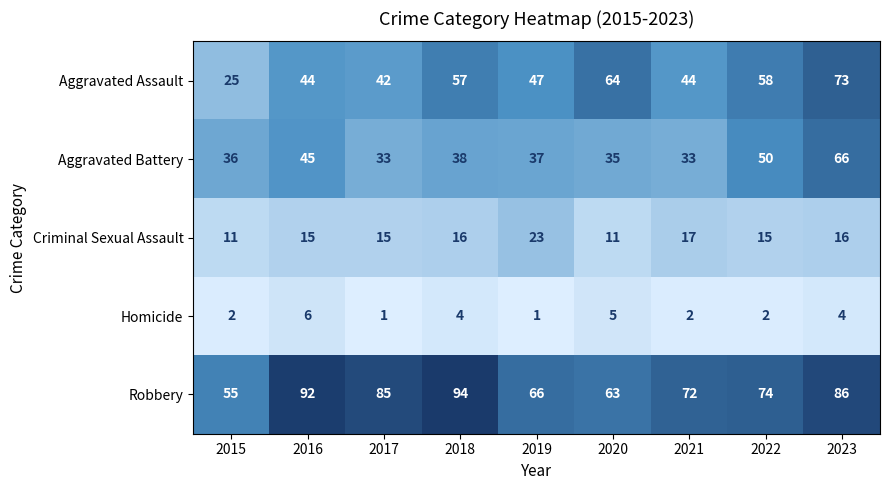

Rank the series at 2018 from highest to lowest value.

Robbery, Aggravated Assault, Aggravated Battery, Criminal Sexual Assault, Homicide